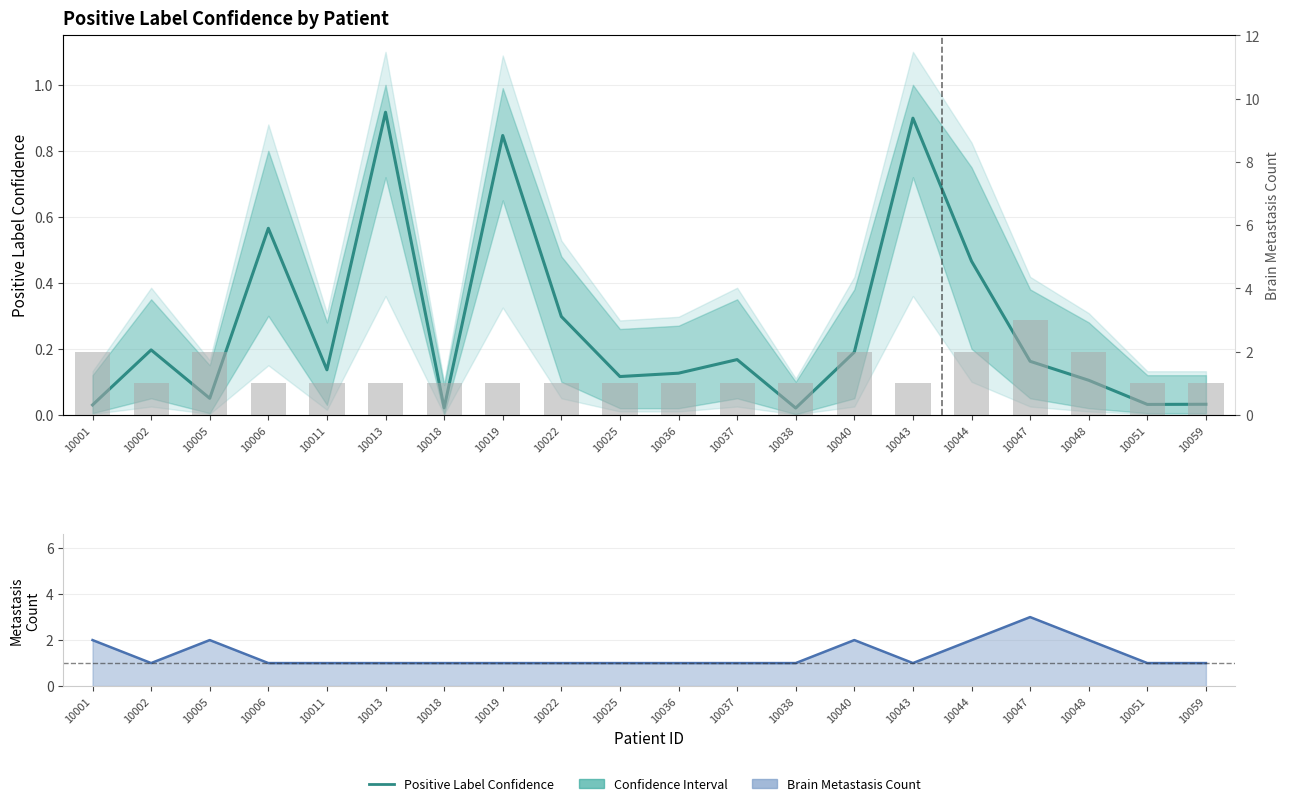

The value of Positive Label Confidence at 10048 is 0.2. True or false?

False